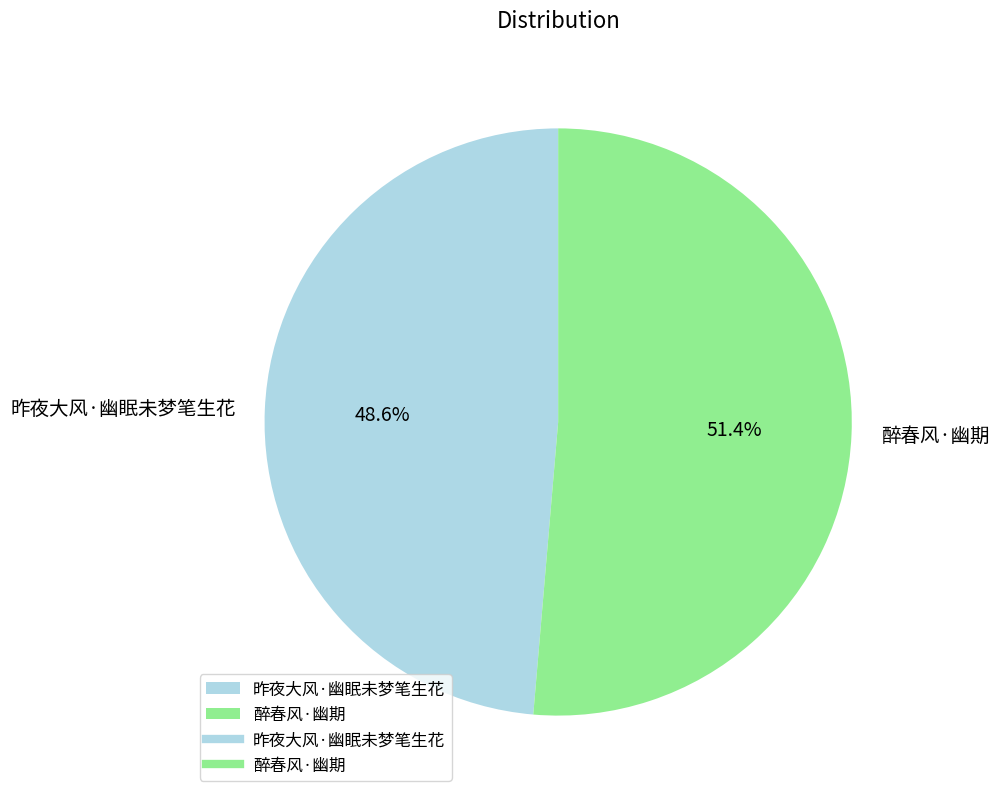

Count the number of slices in the pie.

2